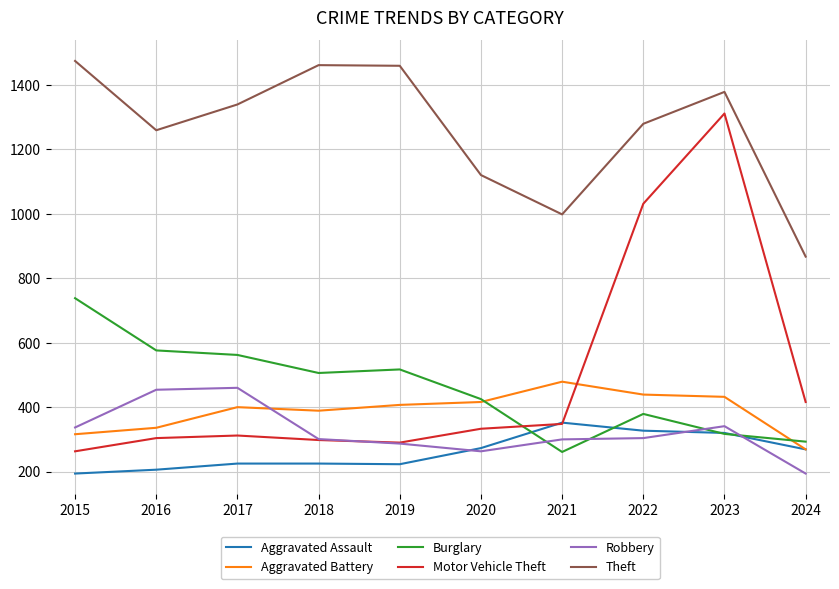

What is the sum of all Burglary values?

4574